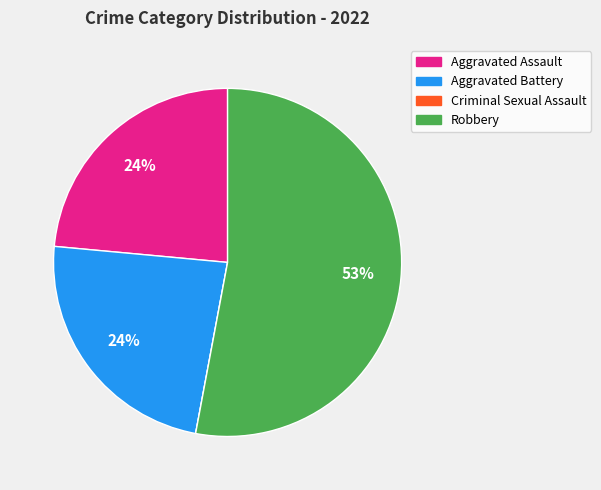

What percentage is the Aggravated Battery slice, to the nearest percent?

24%